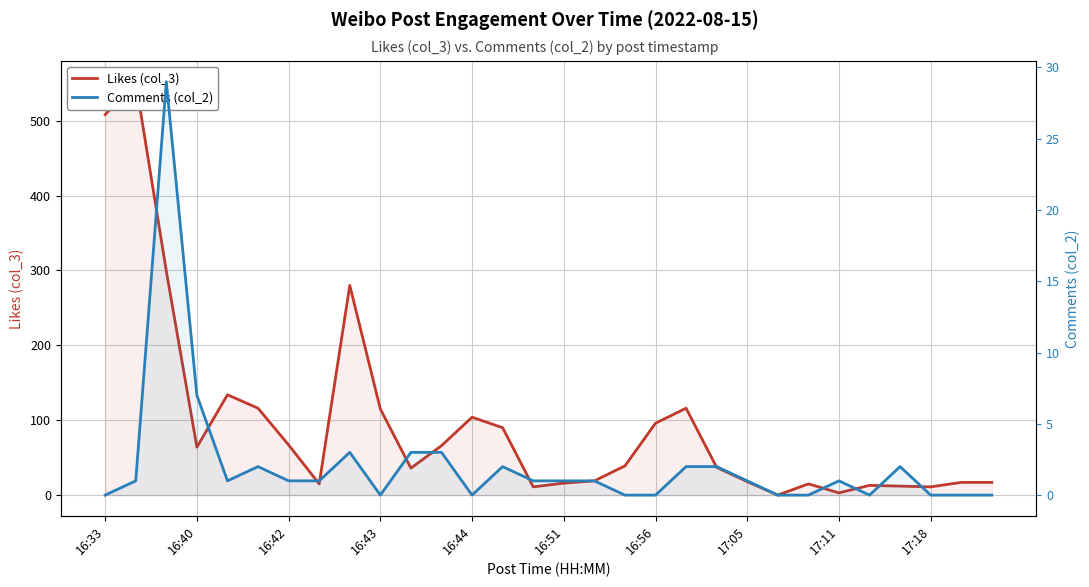

How many lines are shown in the chart?

2